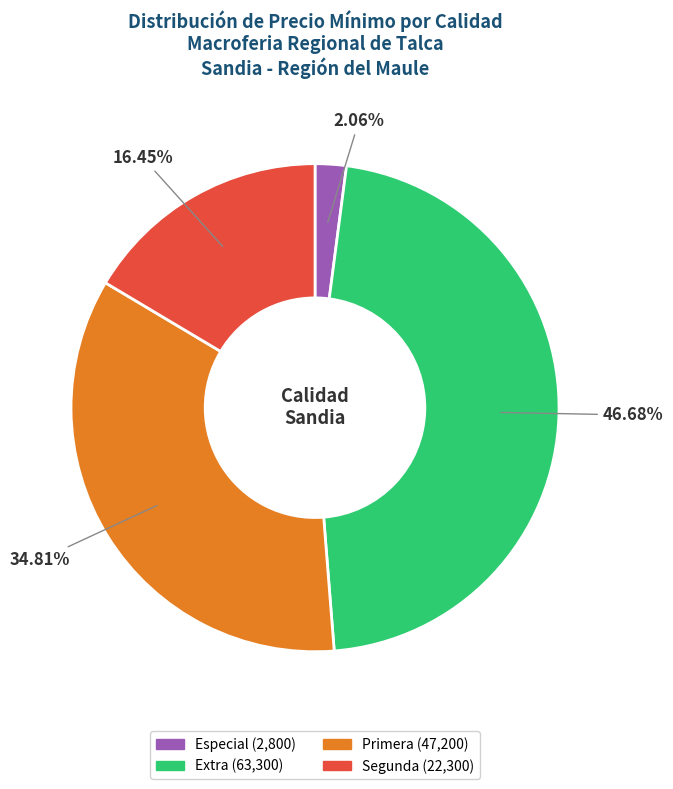

Does any single category account for the majority?

No